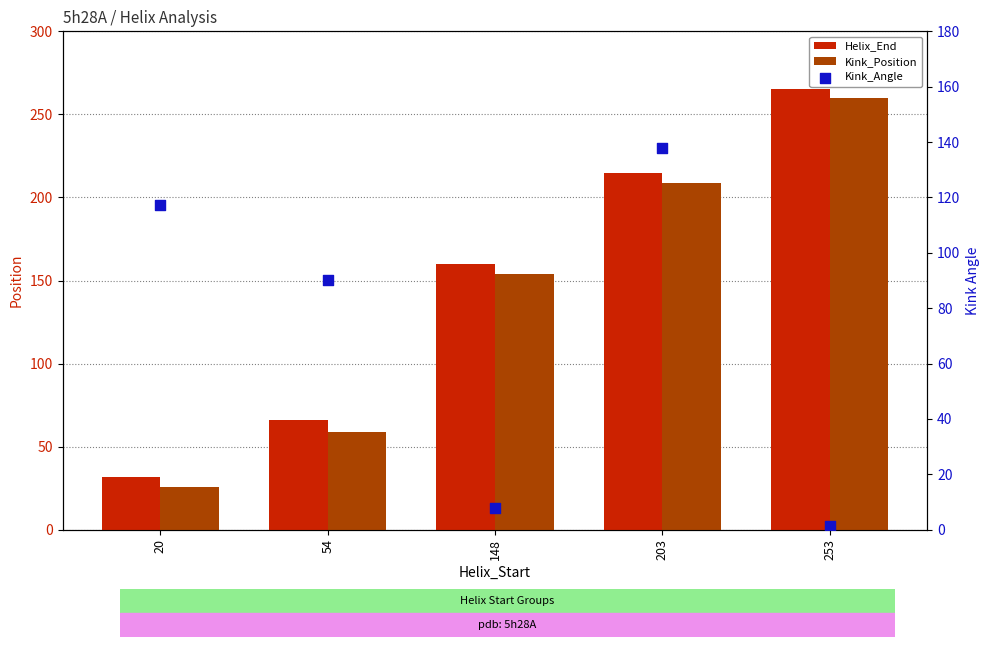

At which category is the sum across all series the highest?

203